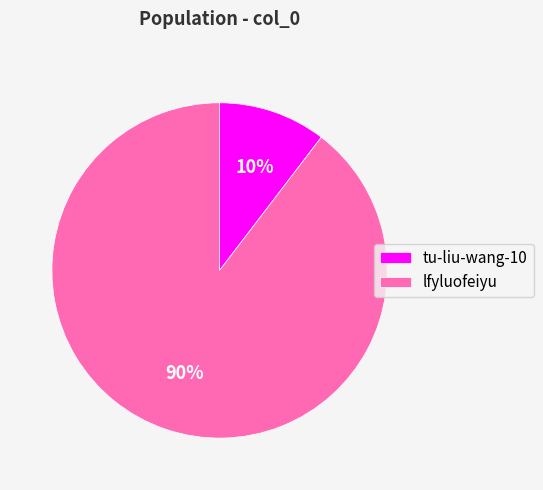

To the nearest percent, what is the combined percentage of tu-liu-wang-10 and lfyluofeiyu?

100%